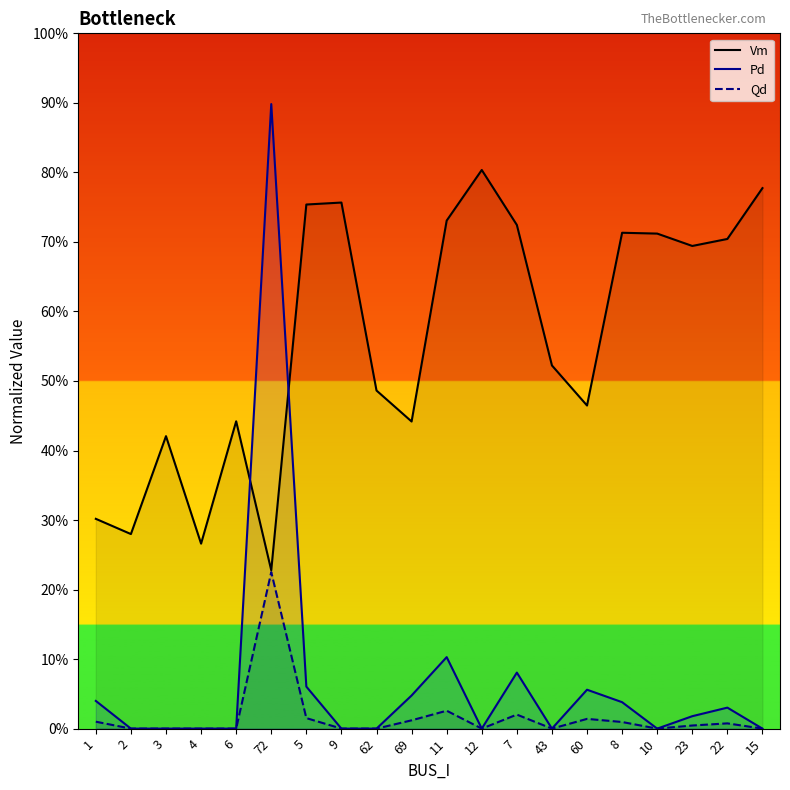

Which category has the lowest value in the Qd series?

2